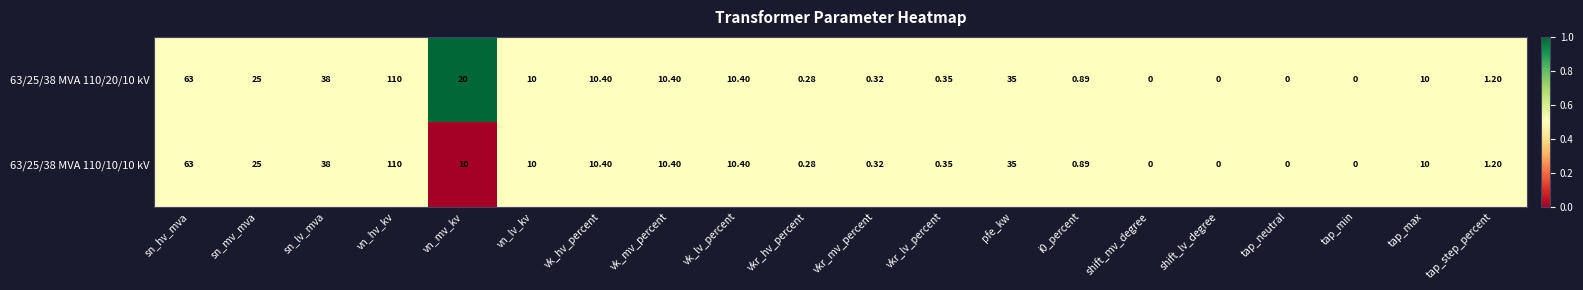

Where does the 63/25/38 MVA 110/20/10 kV series first go above 10?

sn_hv_mva